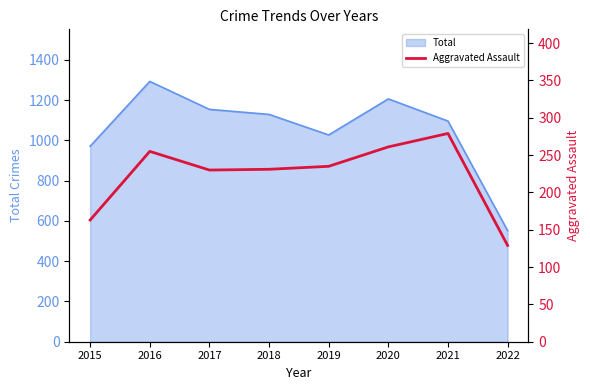

How many points are lower than both their immediate neighbors (excluding endpoints)?

1